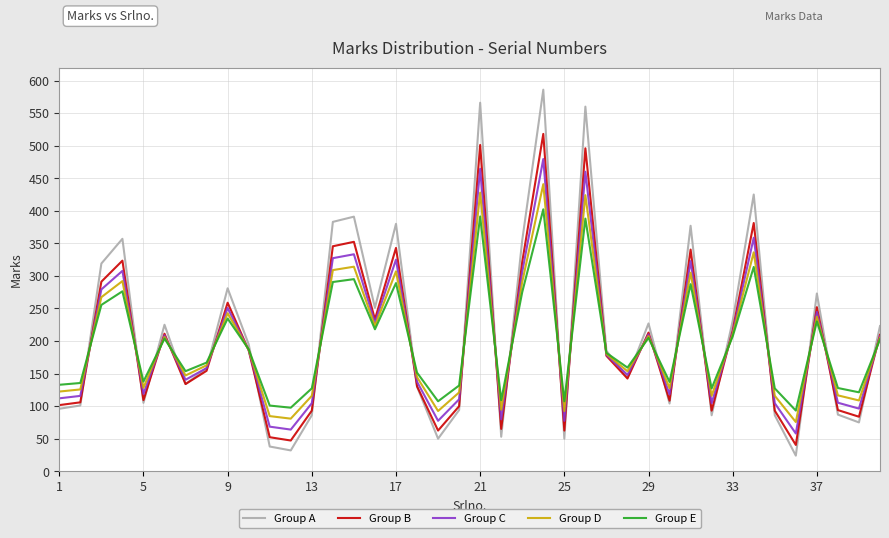

What is the greatest value displayed?

586.0